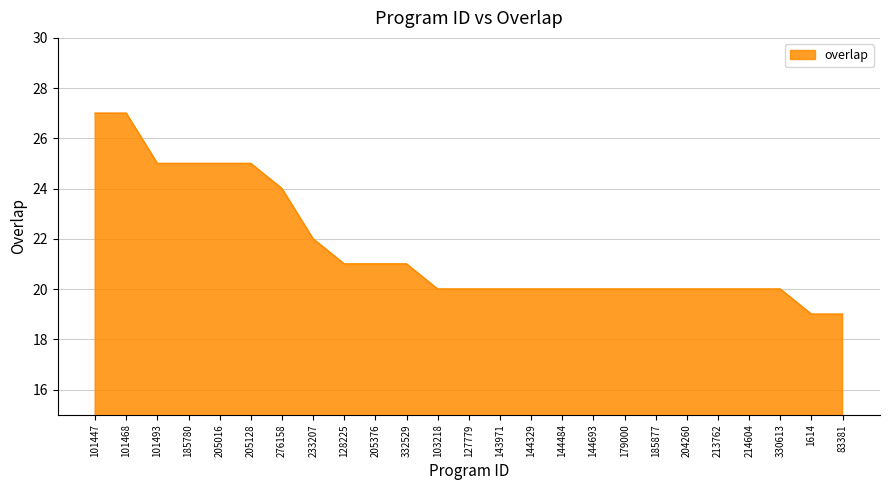

Count the values in the range 20 to 24.

17